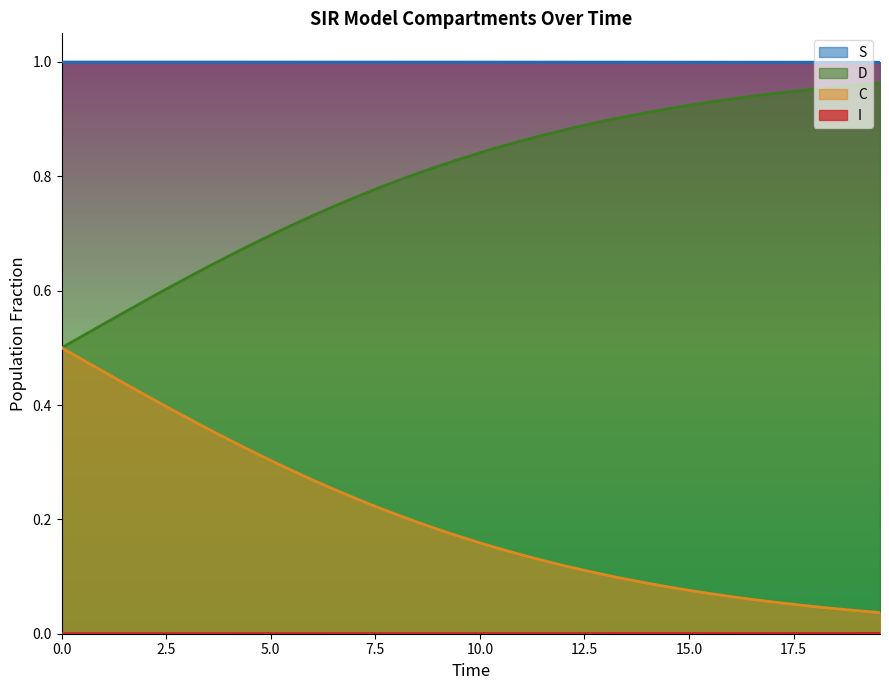

True or false: D and C cross at least once.

False